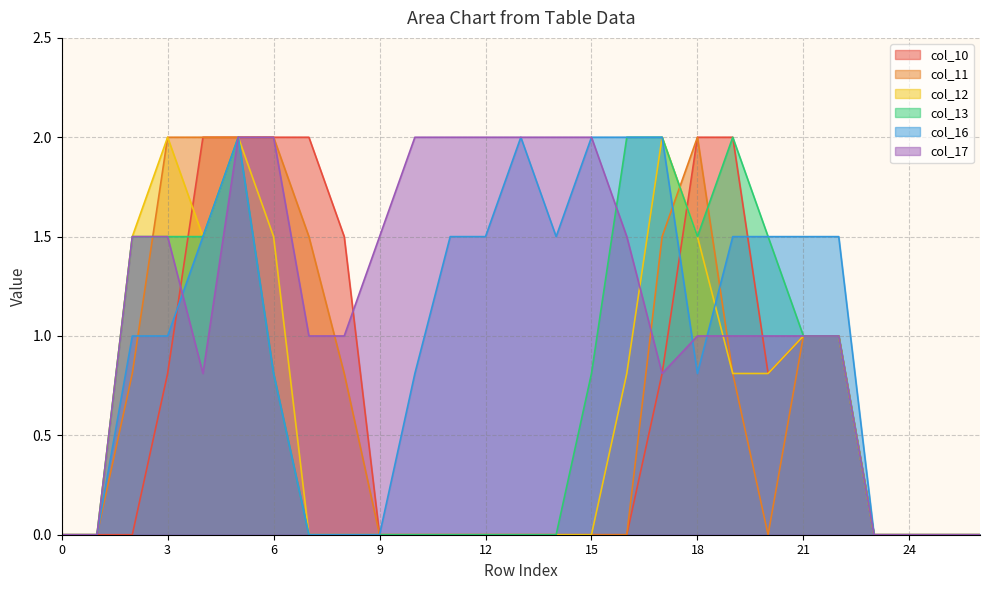

What is the highest value of the col_10 series?

2.0